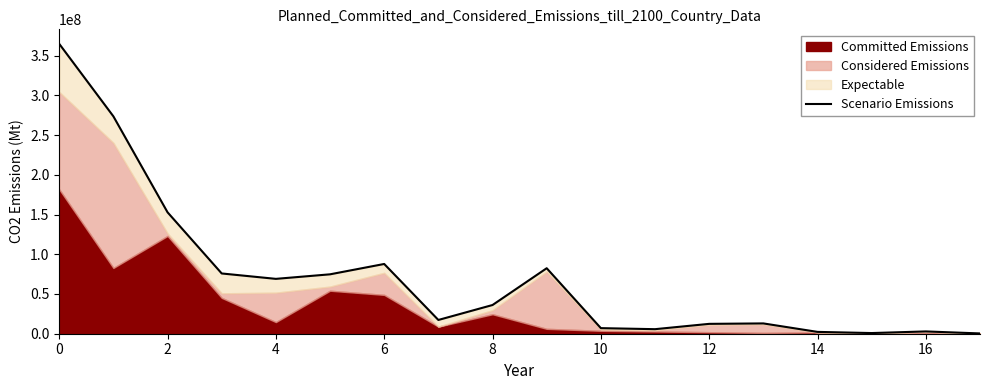

Which category has the lowest value across all series?

17